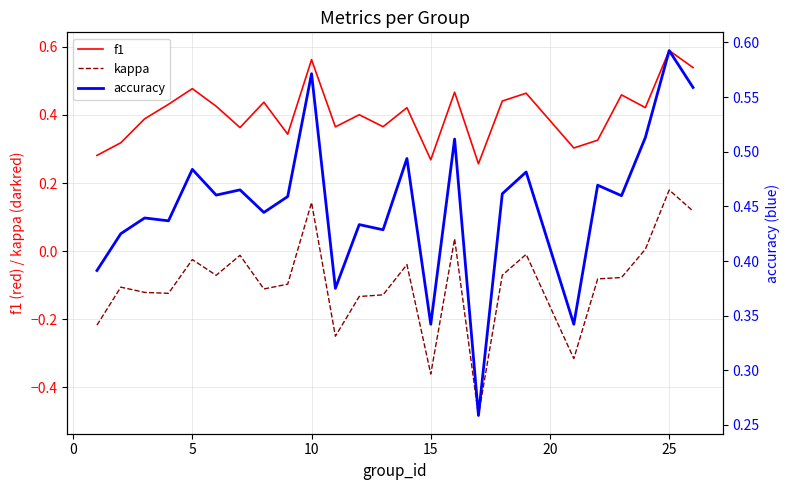

What is the maximum value for kappa?

0.2